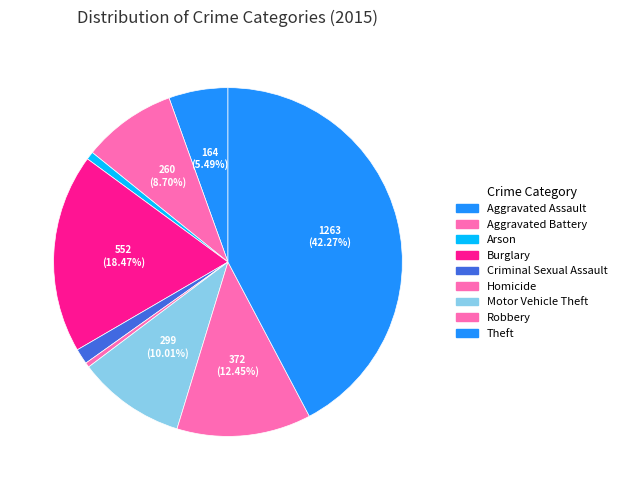

To the nearest percent, what percentage of the pie is Burglary?

18%